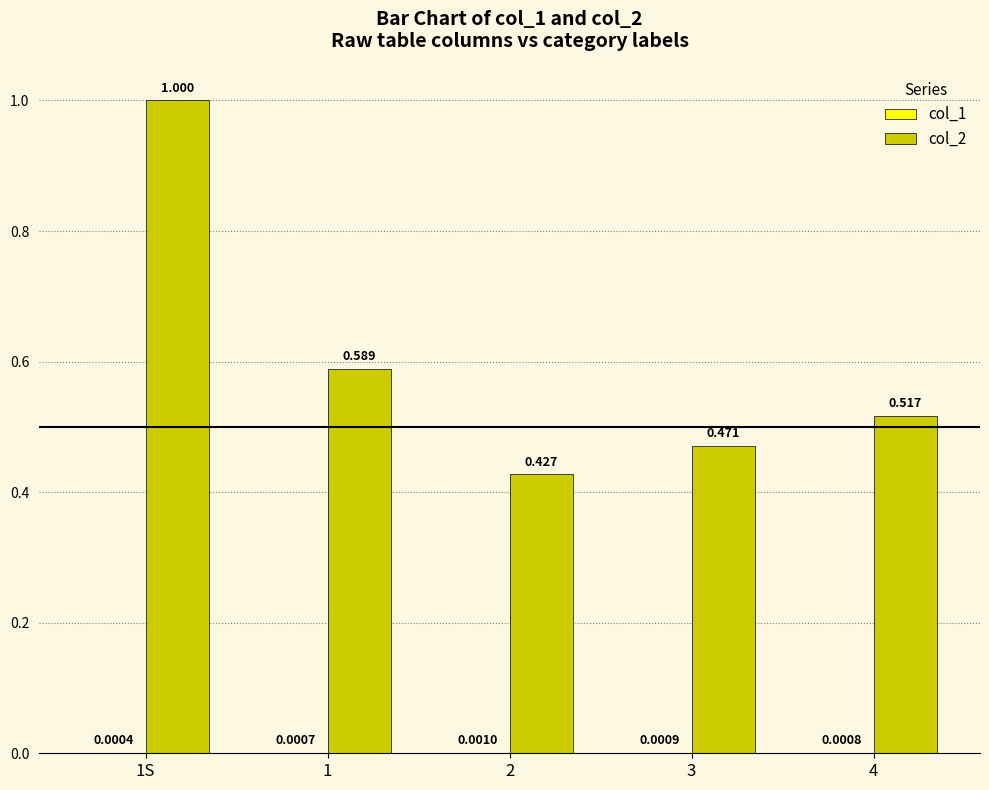

How many groups of bars are there?

5